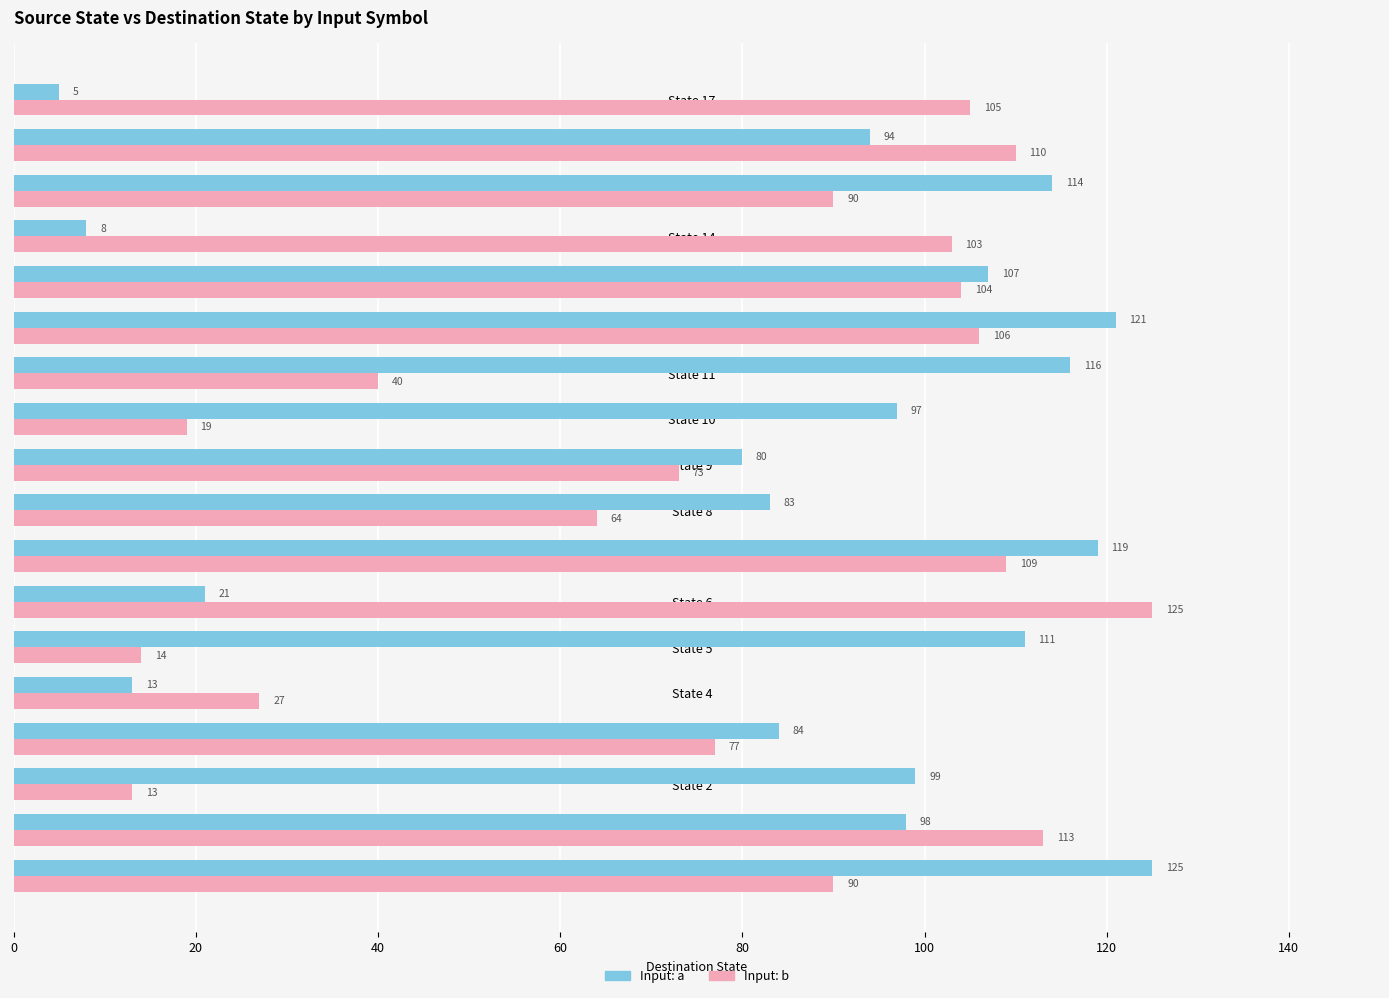

What is the minimum value shown in the chart?

5